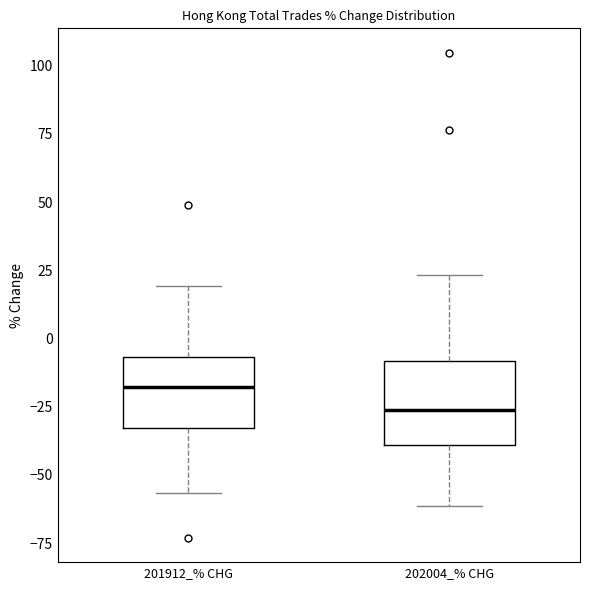

Where does the upper whisker of the box for 202004_% CHG end on the y-axis? The values are not printed on the chart, so give them approximately, as read against the axis.

25